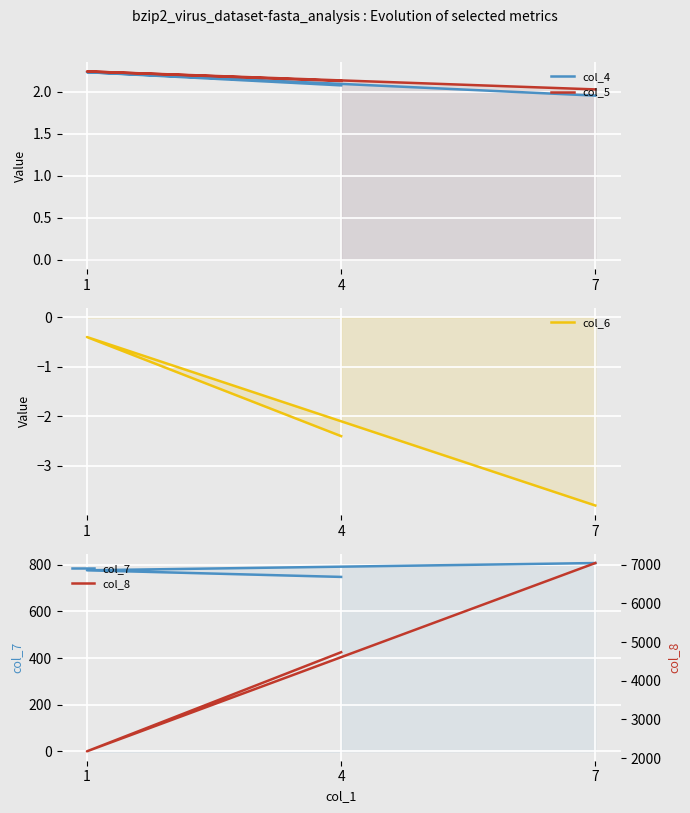

Between 4 and 1, which series saw the biggest shift?

col_8